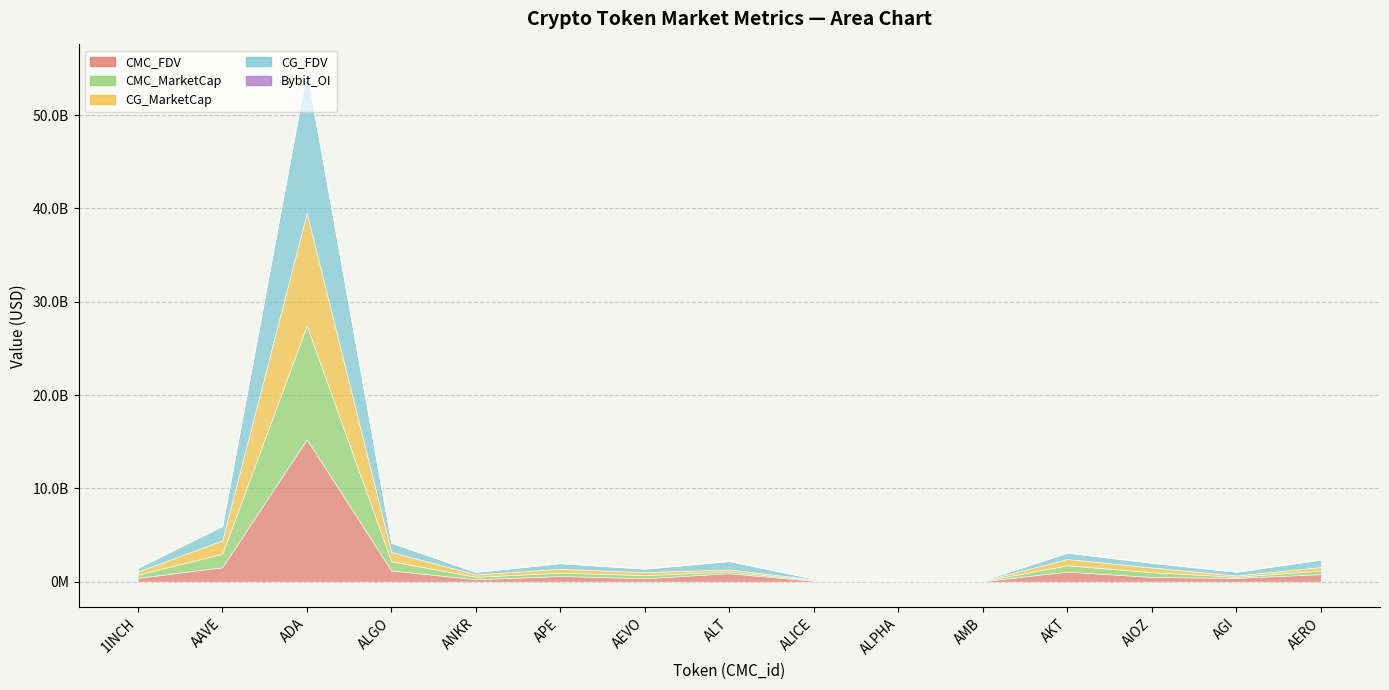

Which series has the widest spread of values?

CMC_FDV